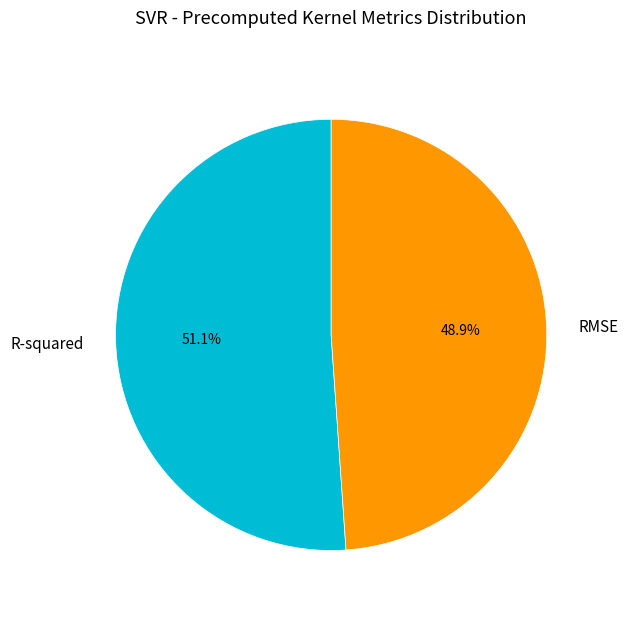

Which category has the smallest portion of the pie?

RMSE